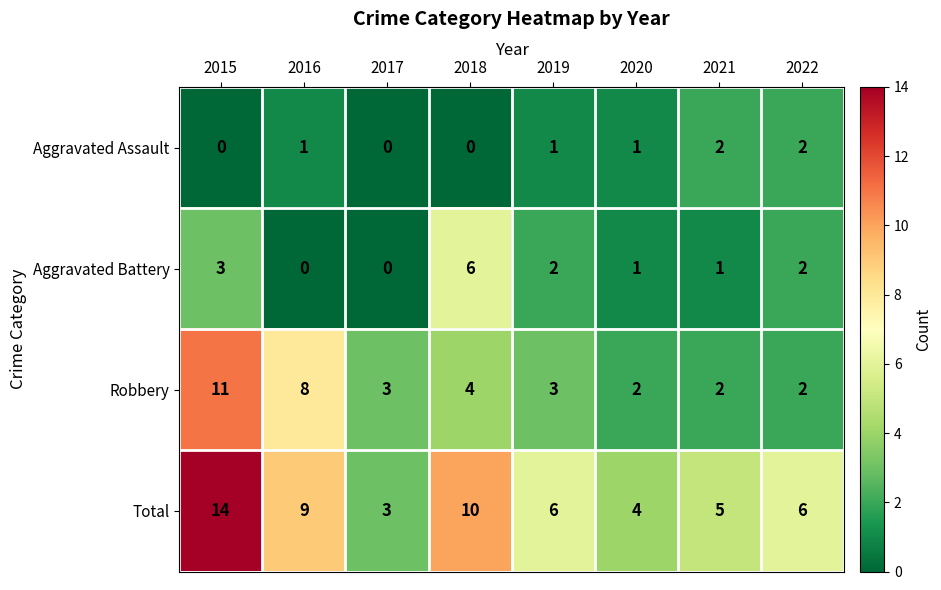

The Robbery series shows 2 at 2022. True or false?

True